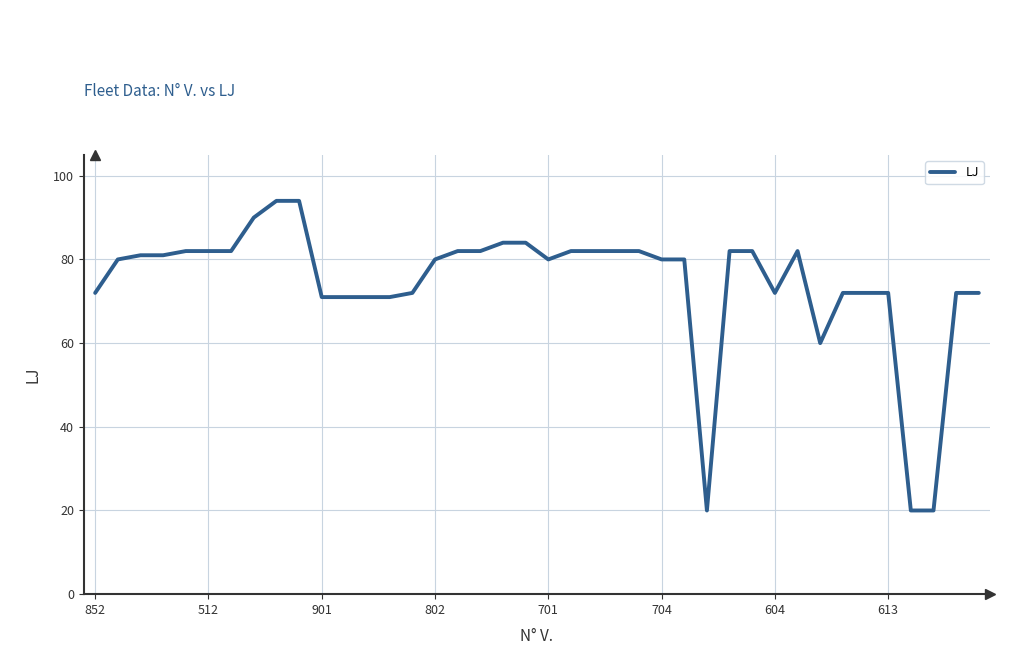

What is the smallest value displayed?

20